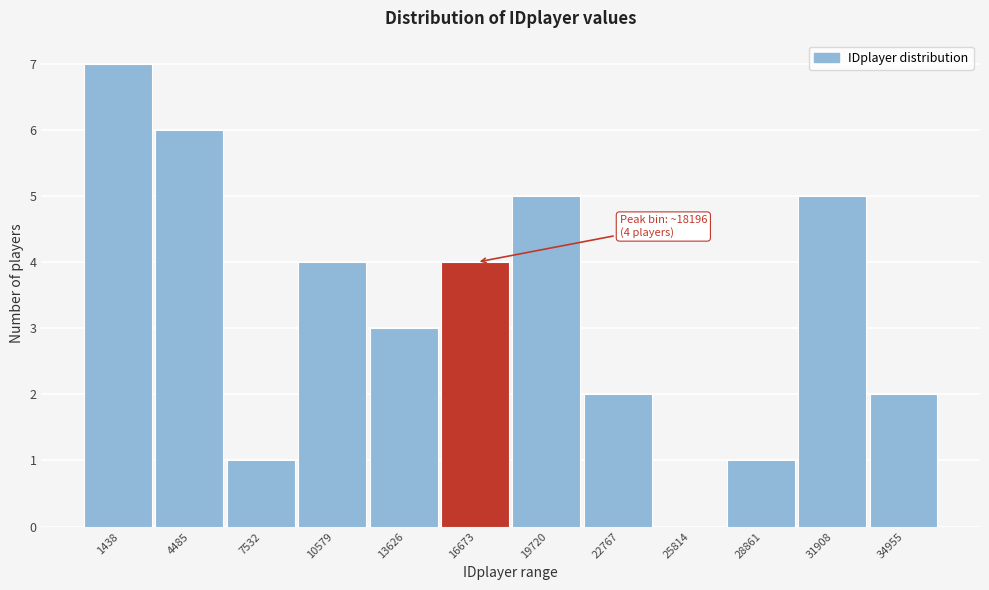

Reading right to left, list all the values displayed in this chart.

34955=2	31908=5	28861=1	25814=0	22767=2	19720=5	16673=4	13626=3	10579=4	7532=1	4485=6	1438=7